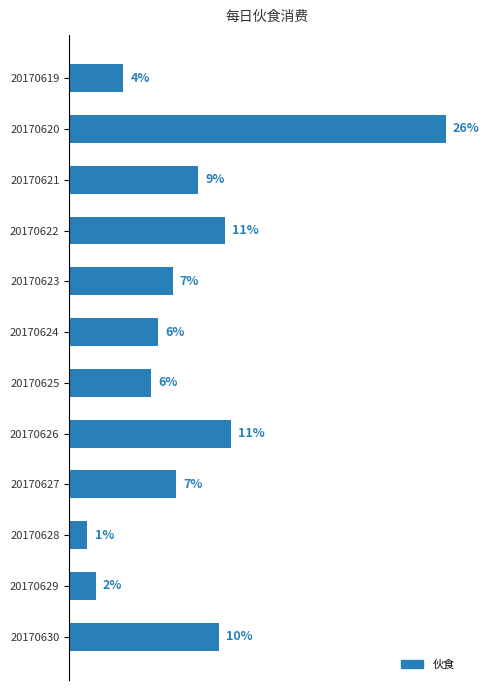

Rank the categories by value from lowest to highest.

20170628, 20170629, 20170619, 20170625, 20170624, 20170623, 20170627, 20170621, 20170630, 20170622, 20170626, 20170620